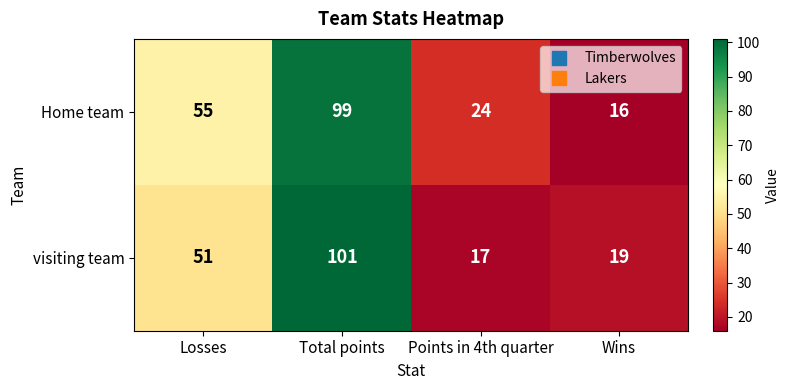

Reading left to right, what are all the values shown in this chart?

Home team: Losses=55	Total points=99	Points in 4th quarter=24	Wins=16
visiting team: Losses=51	Total points=101	Points in 4th quarter=17	Wins=19